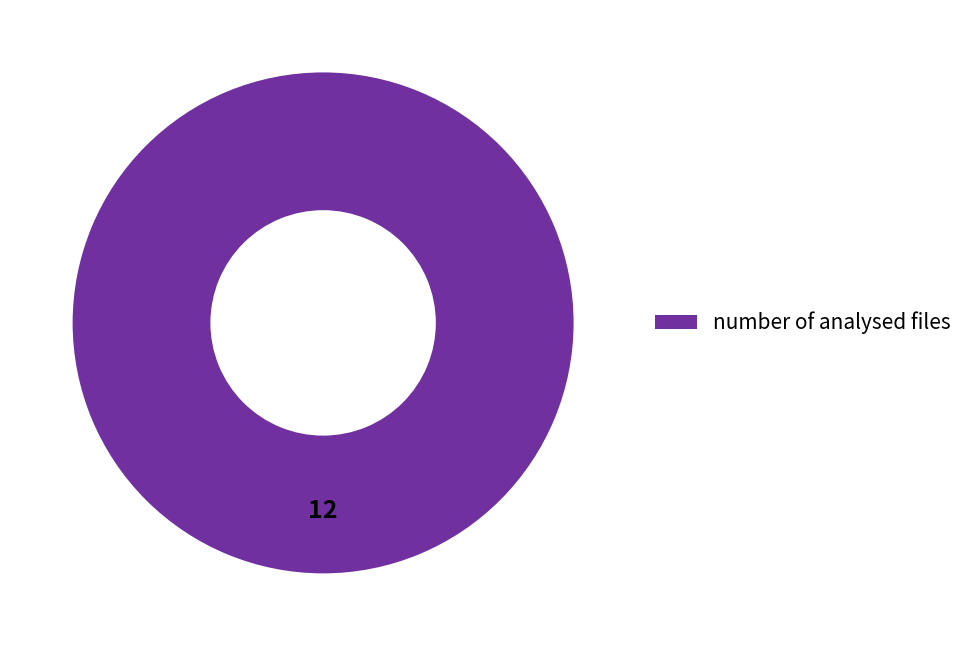

Count the number of slices in the pie.

1